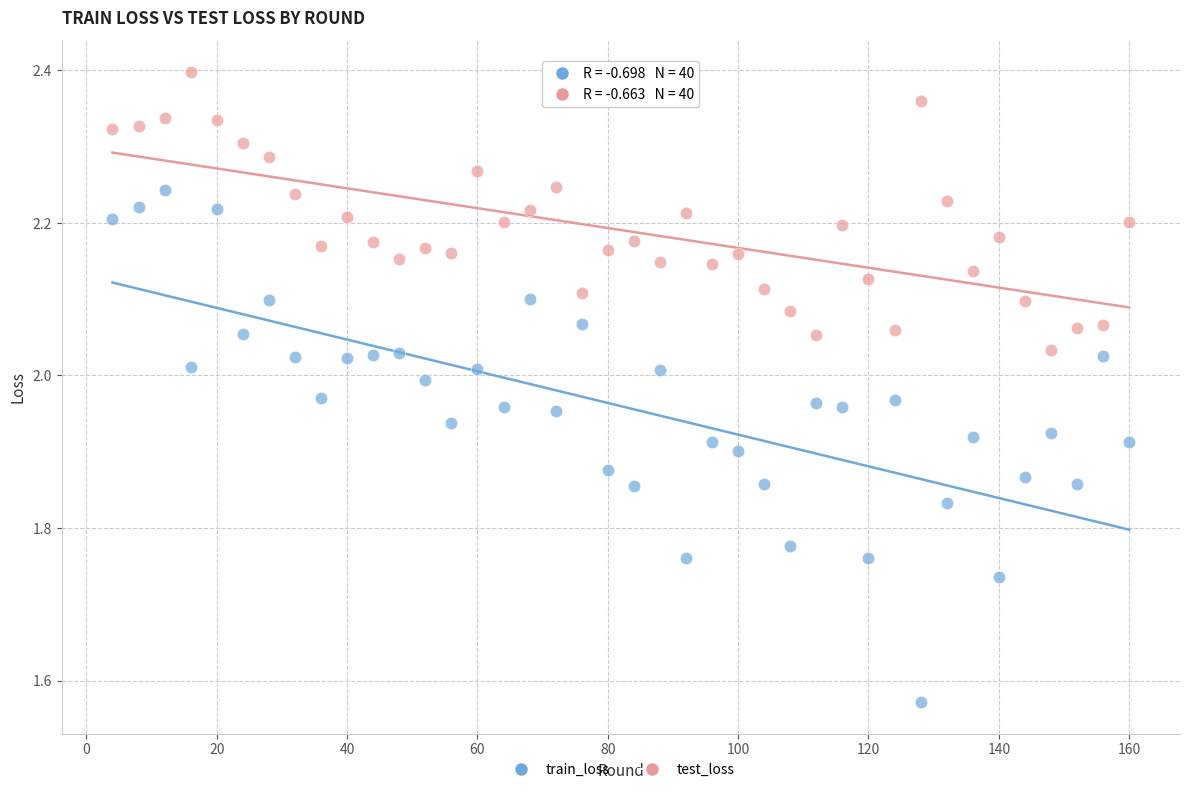

Which series contains the highest Y value?

test_loss